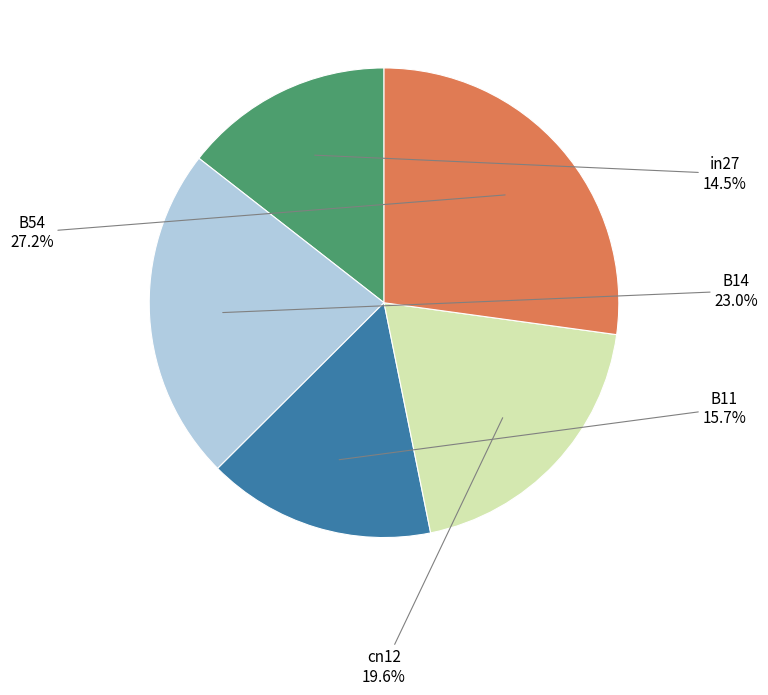

How many slices are in this pie chart?

5